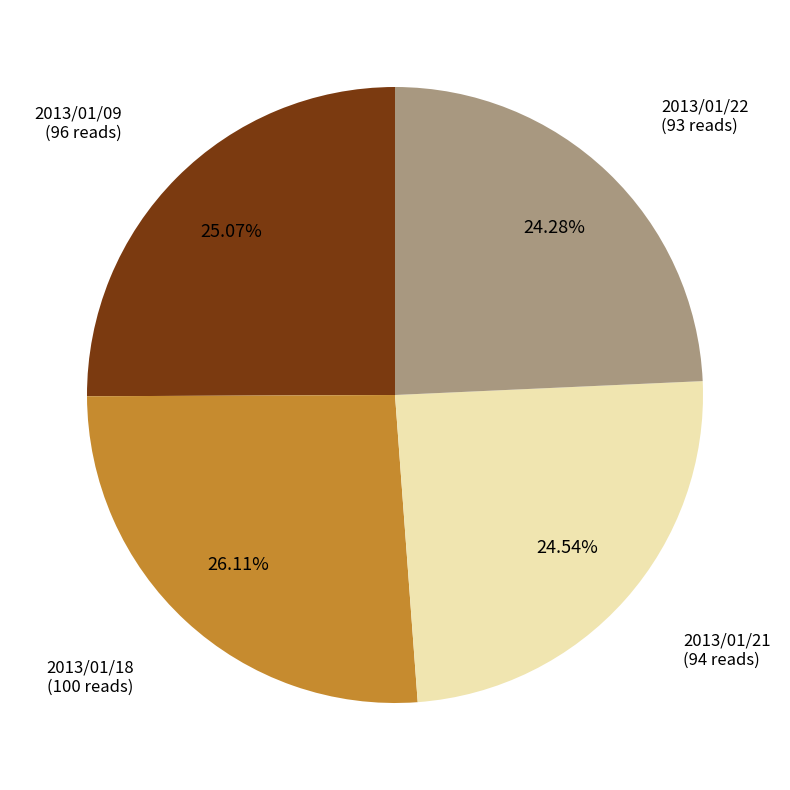

Count the number of slices in the pie.

4